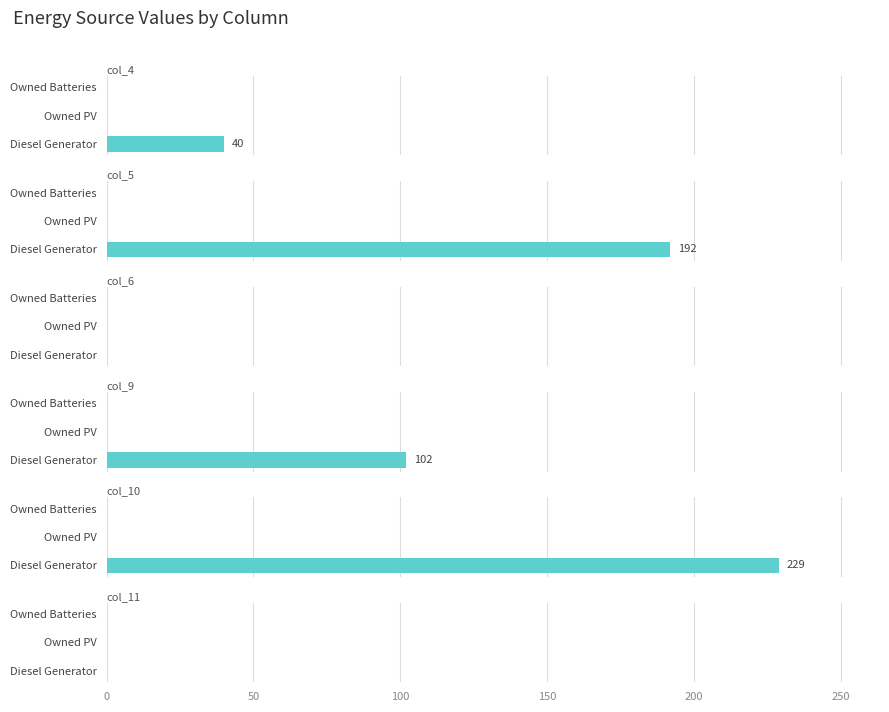

What is the maximum value shown in the chart?

229.0